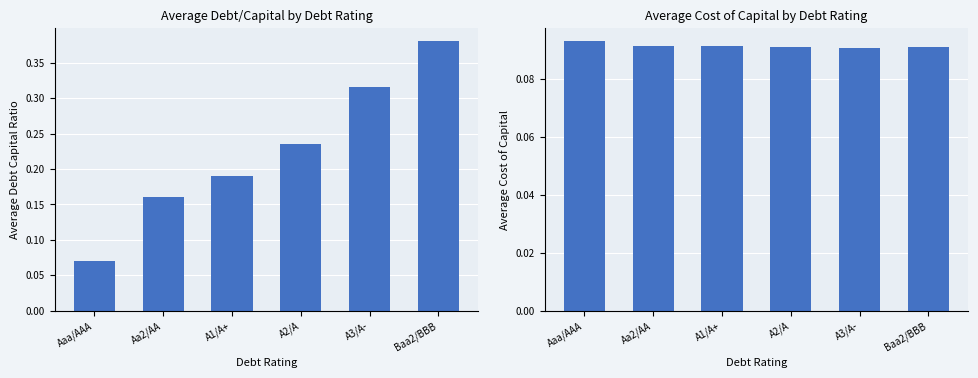

At which category is the sum across all series the highest?

Baa2/BBB